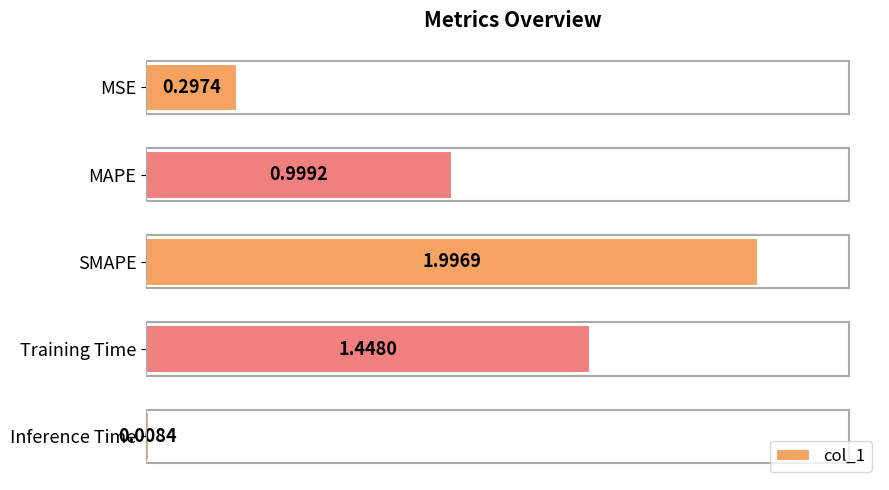

What is the difference between the maximum and minimum values?

2.0